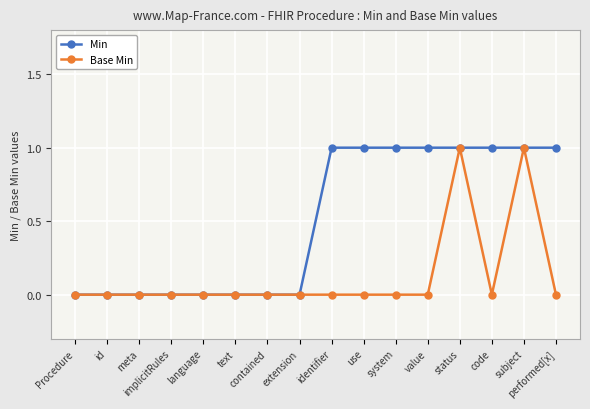

List the series in order of their overall mean, highest first.

Min, Base Min